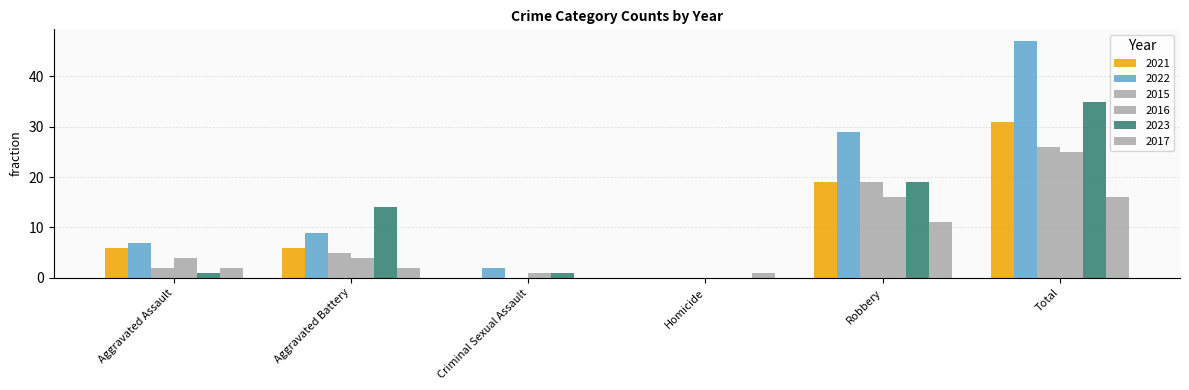

How many groups of bars are there?

6